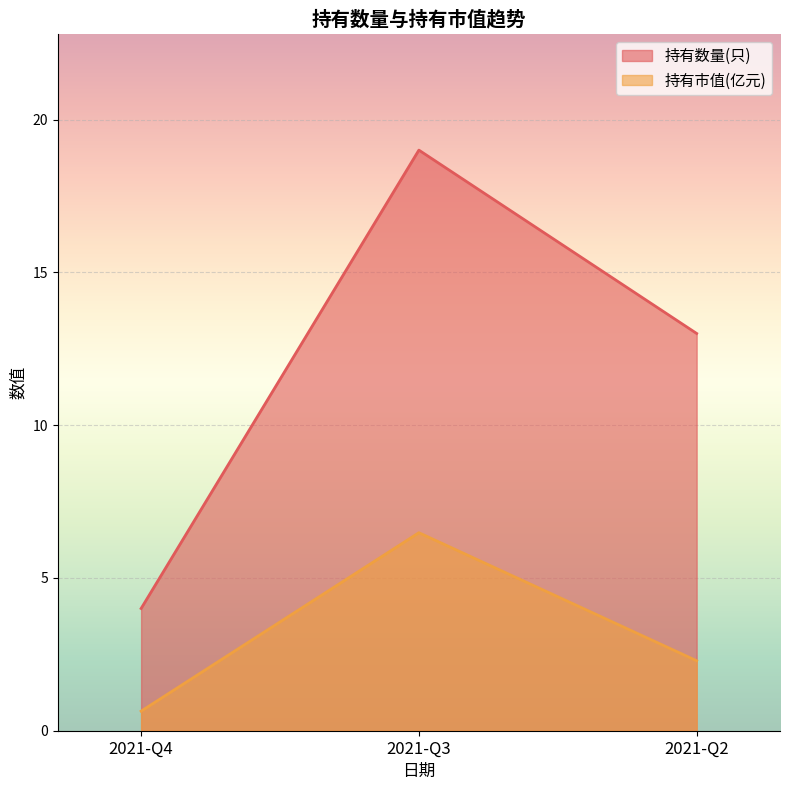

Which series has the largest total across all categories?

持有数量(只)